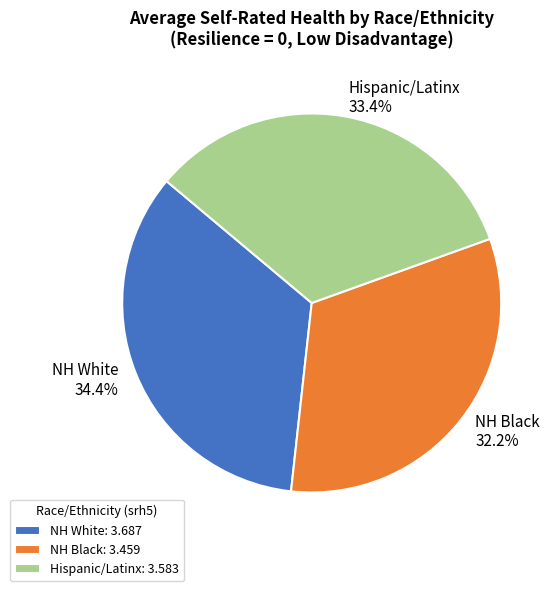

To the nearest percent, what is the difference between the NH Black and Hispanic/Latinx slice percentages?

1%